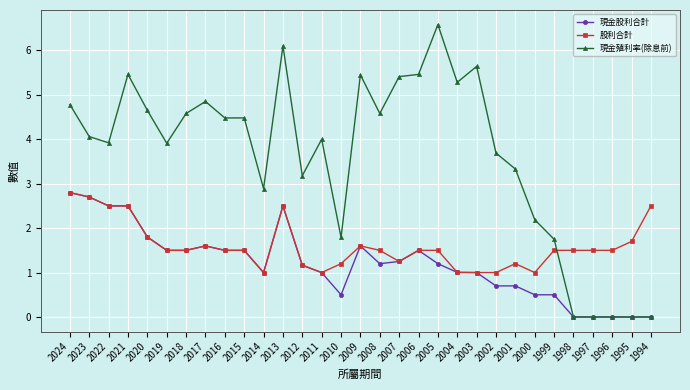

True or false: 現金股利合計 has more than 2 points higher than both neighbors.

True